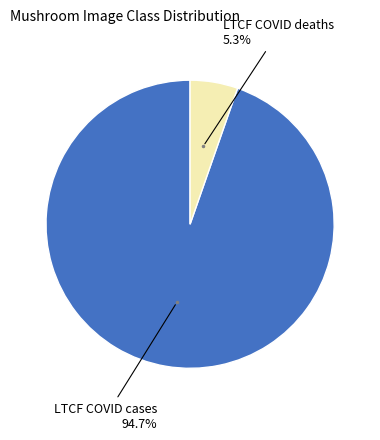

Is there a majority slice in this chart?

Yes